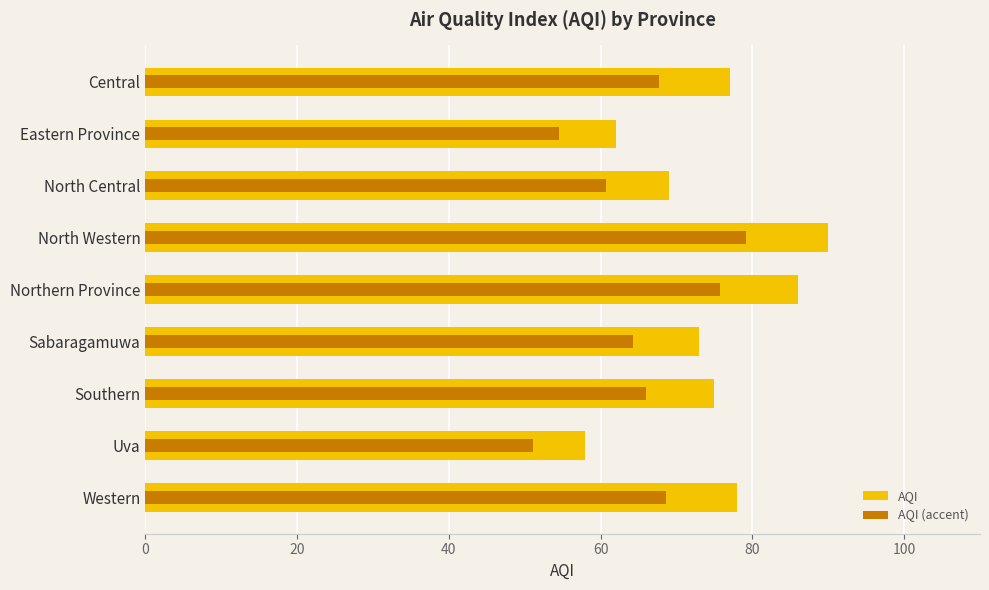

The AQI series shows 18.8 at North Western. True or false?

False